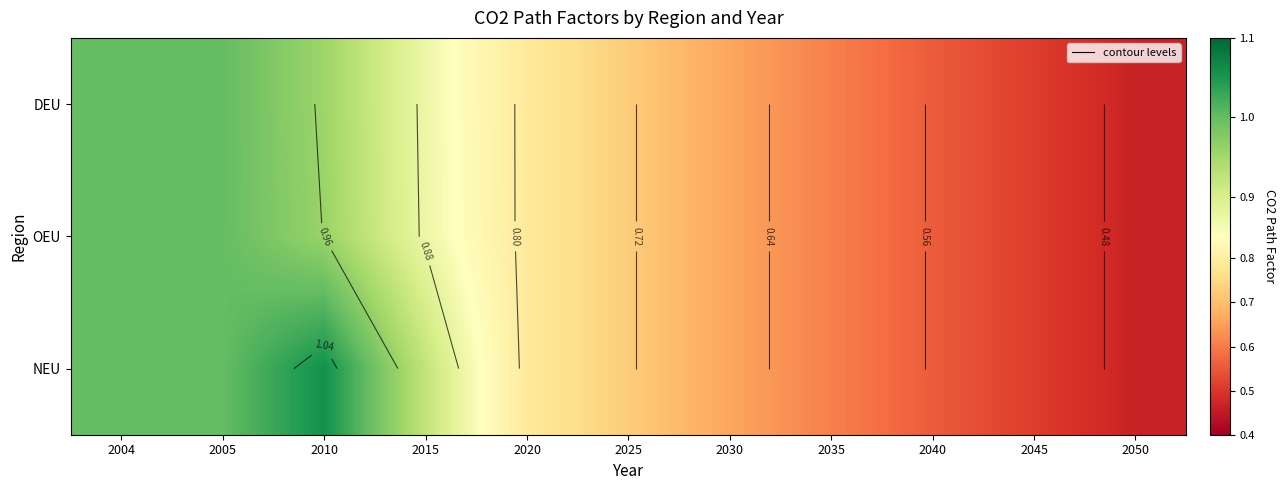

Is the value of NEU at 2020 greater than the value of DEU at 2004?

No